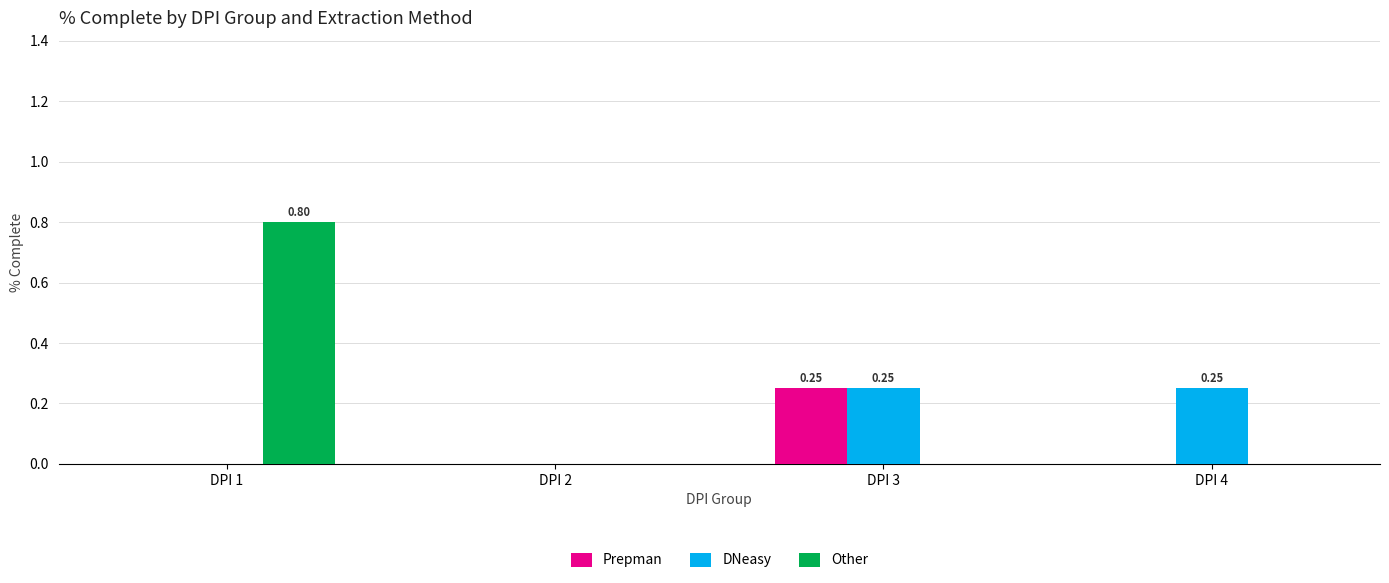

Are the bars horizontal?

No